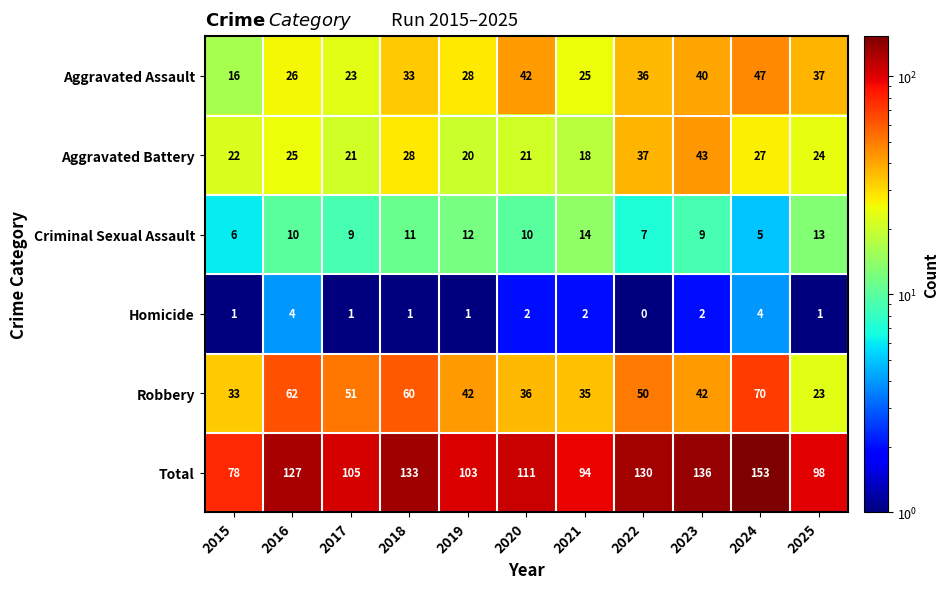

Which category has the highest value across all series?

2024